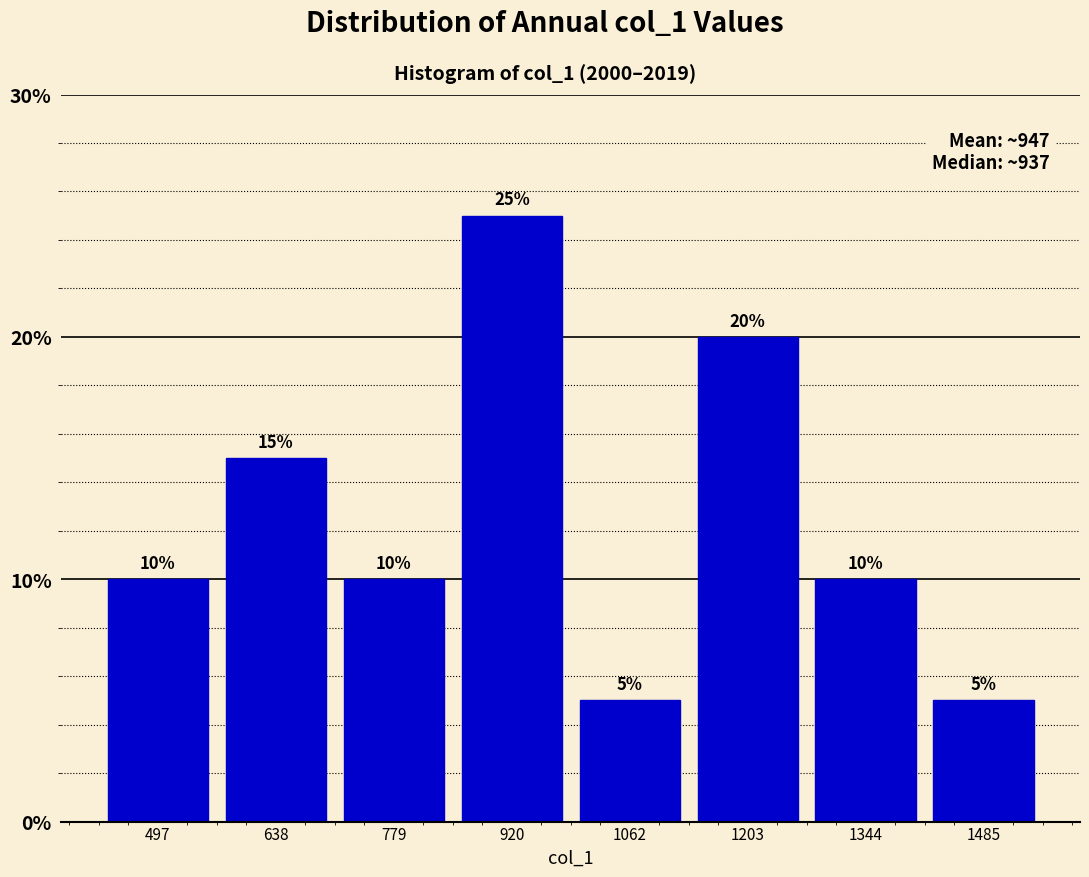

Which range on the x-axis has the tallest bar?

860 to 1000